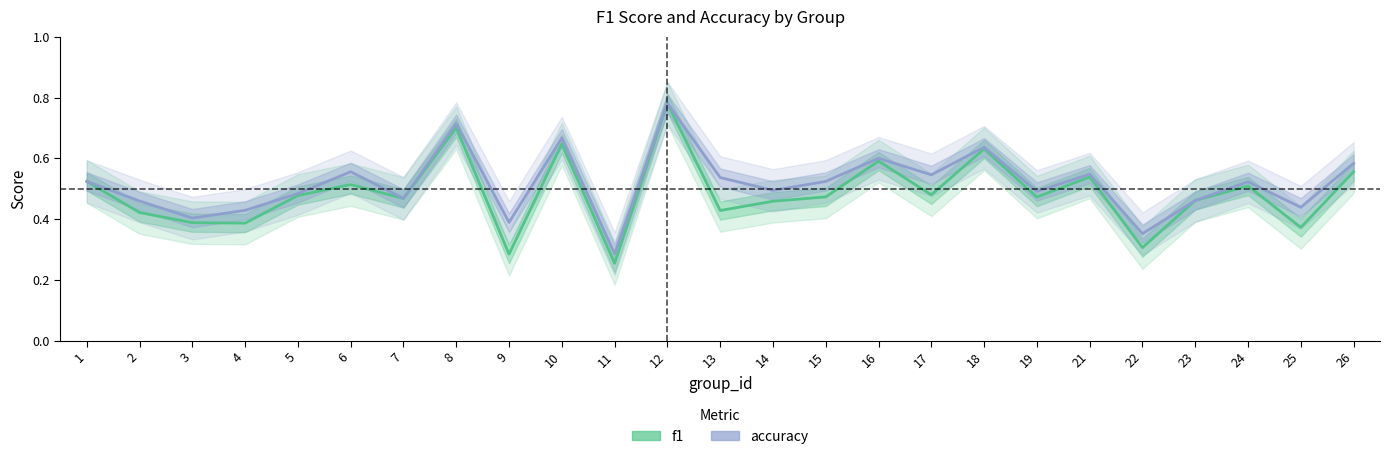

How many times do f1 and accuracy cross each other?

2